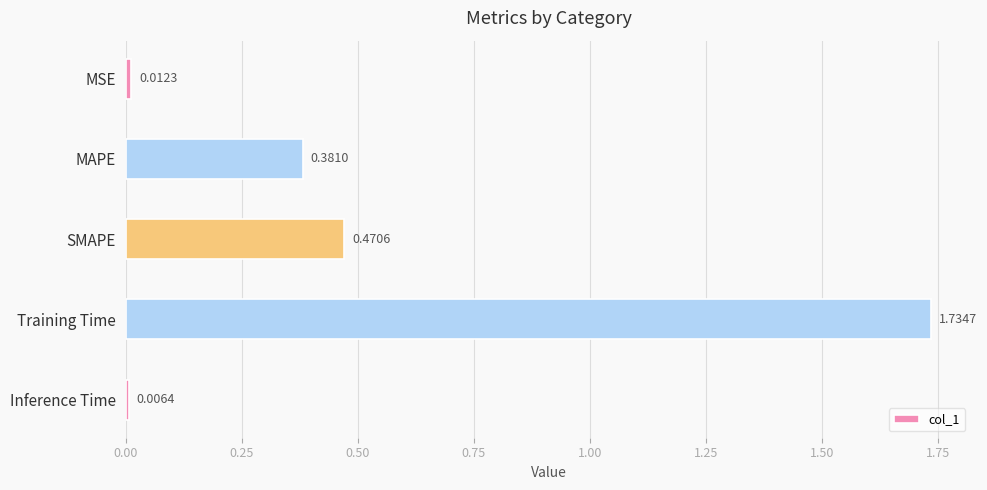

Which label corresponds to the largest value in the chart?

Training Time